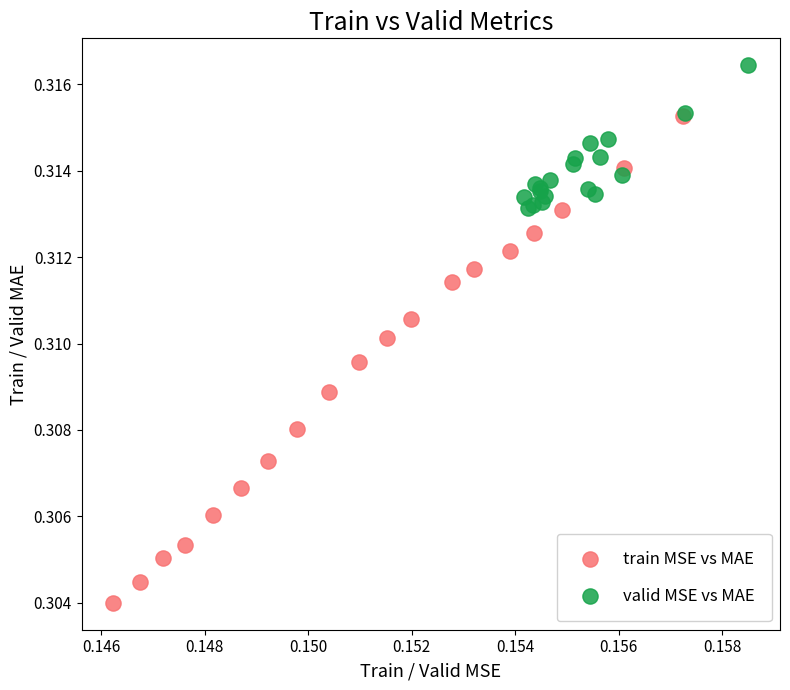

What are all the series names shown in the legend?

train MSE vs MAE, valid MSE vs MAE